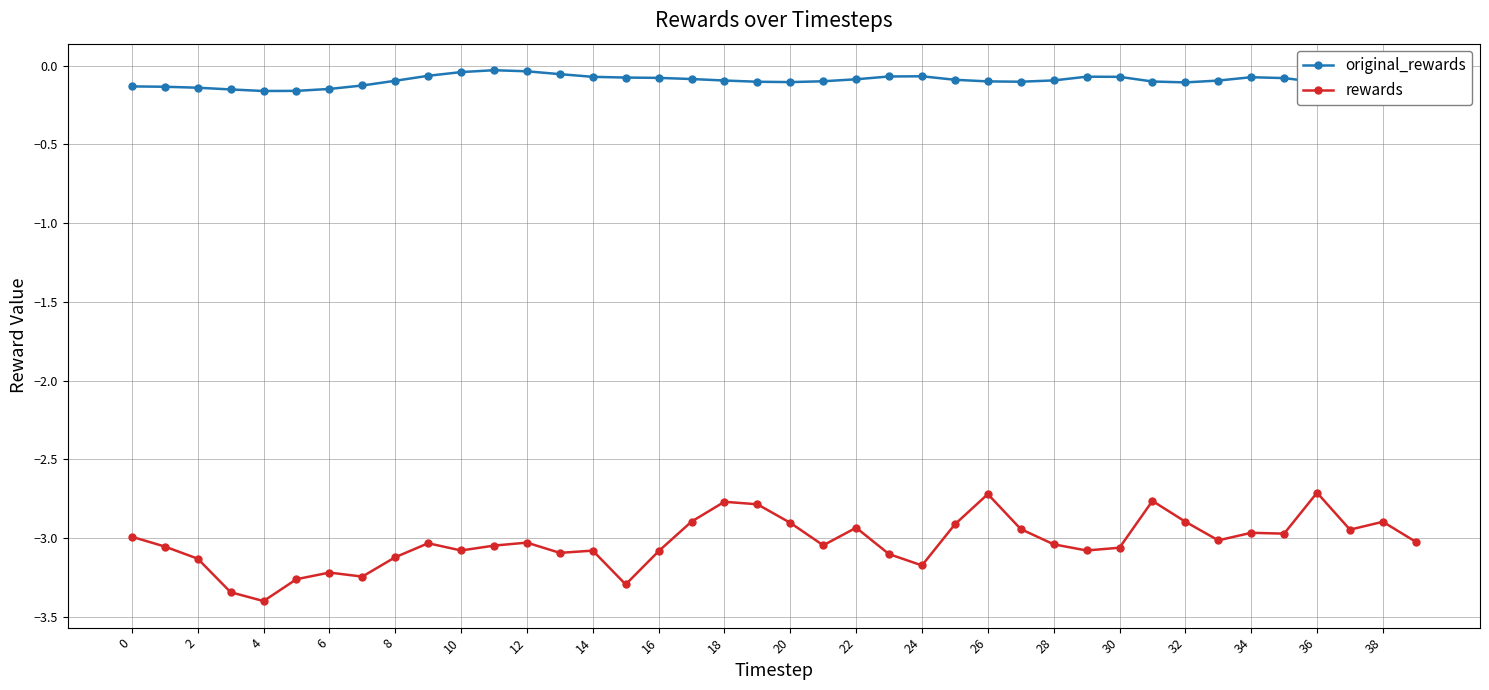

True or false: original_rewards and rewards cross at least once.

False